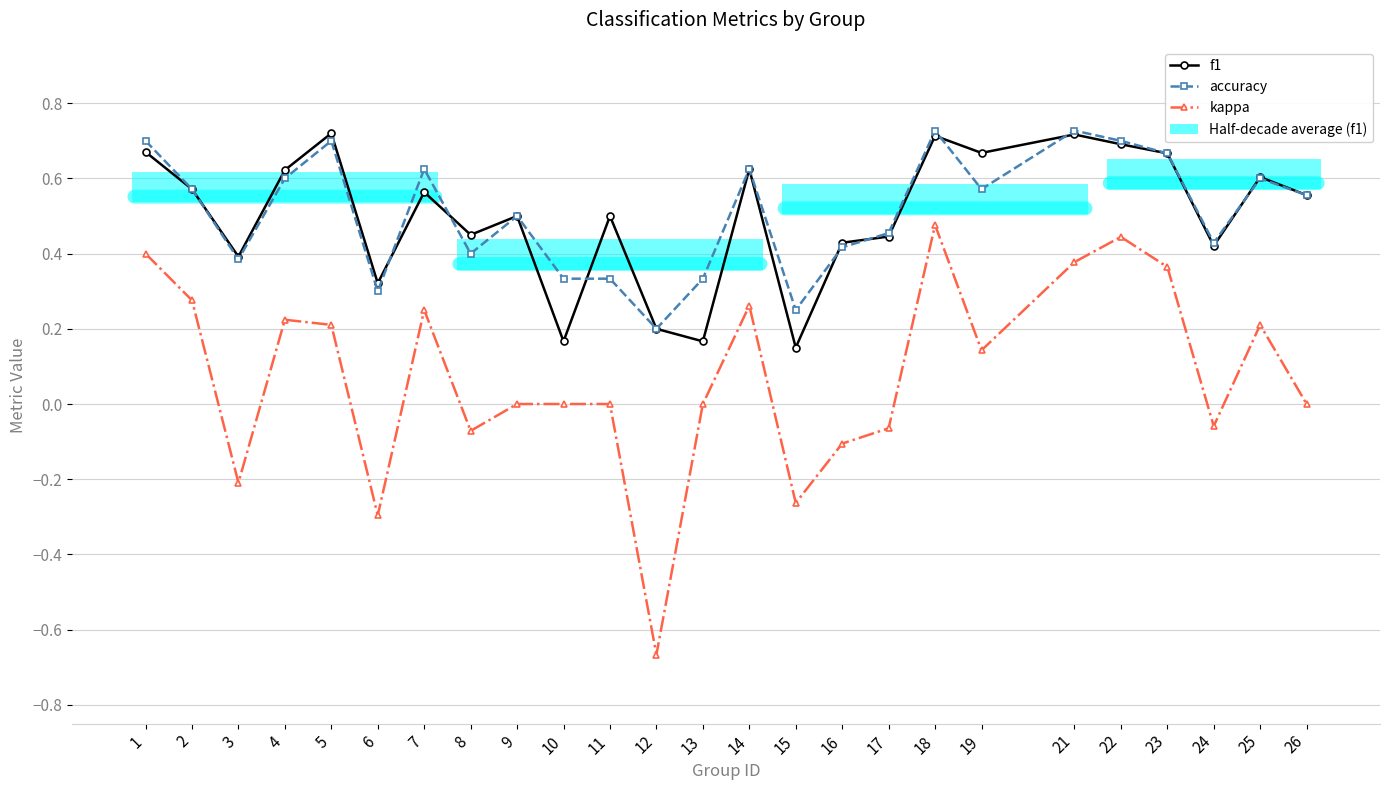

Reading left to right, transcribe all the data shown in this chart.

f1: 0.7	0.6	0.4	0.6	0.7	0.3	0.6	0.5	0.5	0.2	0.5	0.2	0.2	0.6	0.2	0.4	0.4	0.7	0.7	0.7	0.7	0.7	0.4	0.6	0.6
accuracy: 0.7	0.6	0.4	0.6	0.7	0.3	0.6	0.4	0.5	0.3	0.3	0.2	0.3	0.6	0.2	0.4	0.5	0.7	0.6	0.7	0.7	0.7	0.4	0.6	0.6
kappa: 0.4	0.3	-0.2	0.2	0.2	-0.3	0.2	-0.1	0.0	0.0	0.0	-0.7	0.0	0.3	-0.3	-0.1	-0.1	0.5	0.1	0.4	0.4	0.4	-0.1	0.2	0.0